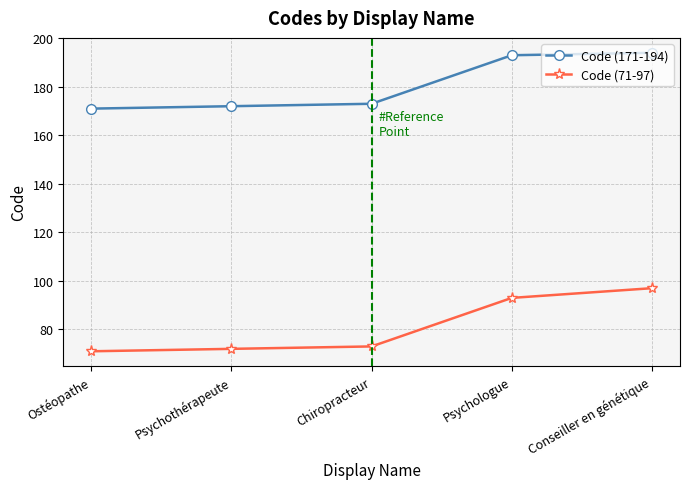

Where is Code (71-97) nearest to the value 84?

Psychologue